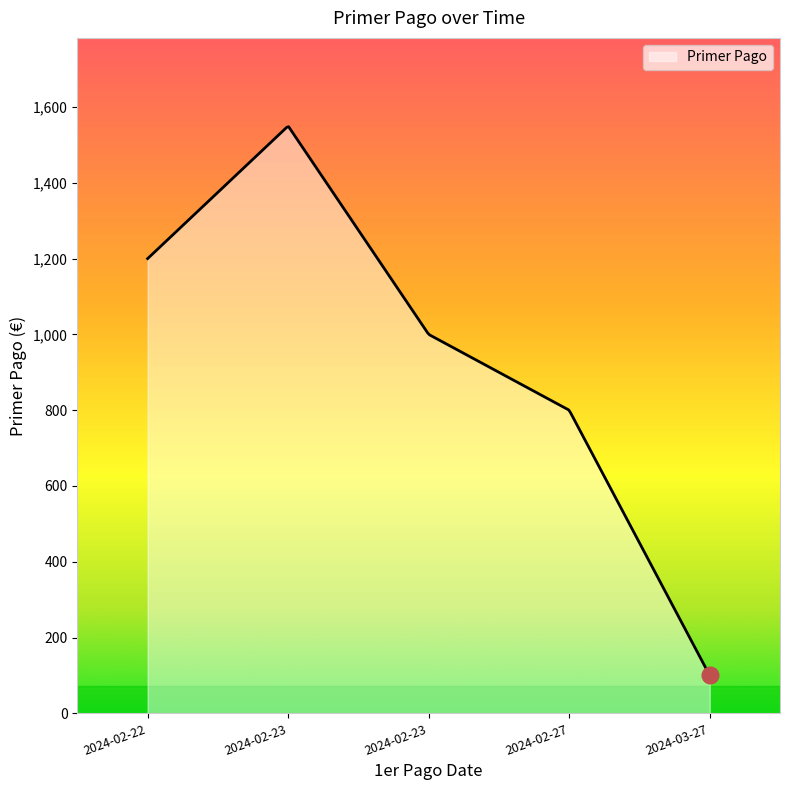

What is the difference between the maximum and minimum values?

1448.2